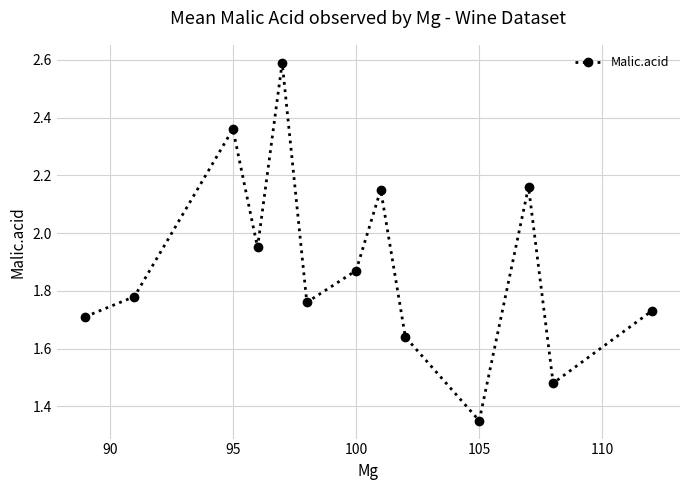

Is this an area chart (filled region under the line)?

No